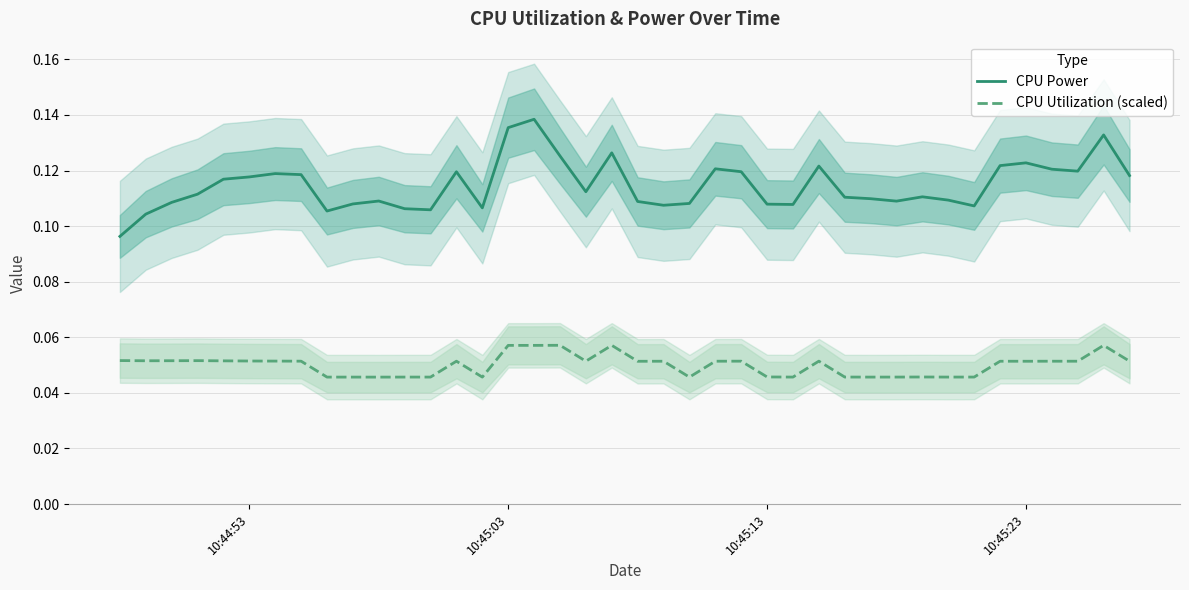

Reading left to right, transcribe all the data shown in this chart.

CPU Power: 0.1	0.1	0.1	0.1	0.1	0.1	0.1	0.1	0.1	0.1	0.1	0.1	0.1	0.1	0.1	0.1	0.1	0.1	0.1	0.1	0.1	0.1	0.1	0.1	0.1	0.1	0.1	0.1	0.1	0.1	0.1	0.1	0.1	0.1	0.1	0.1	0.1	0.1	0.1	0.1
CPU Utilization (scaled): 0.1	0.1	0.1	0.1	0.1	0.1	0.1	0.1	0.0	0.0	0.0	0.0	0.0	0.1	0.0	0.1	0.1	0.1	0.1	0.1	0.1	0.1	0.0	0.1	0.1	0.0	0.0	0.1	0.0	0.0	0.0	0.0	0.0	0.0	0.1	0.1	0.1	0.1	0.1	0.1